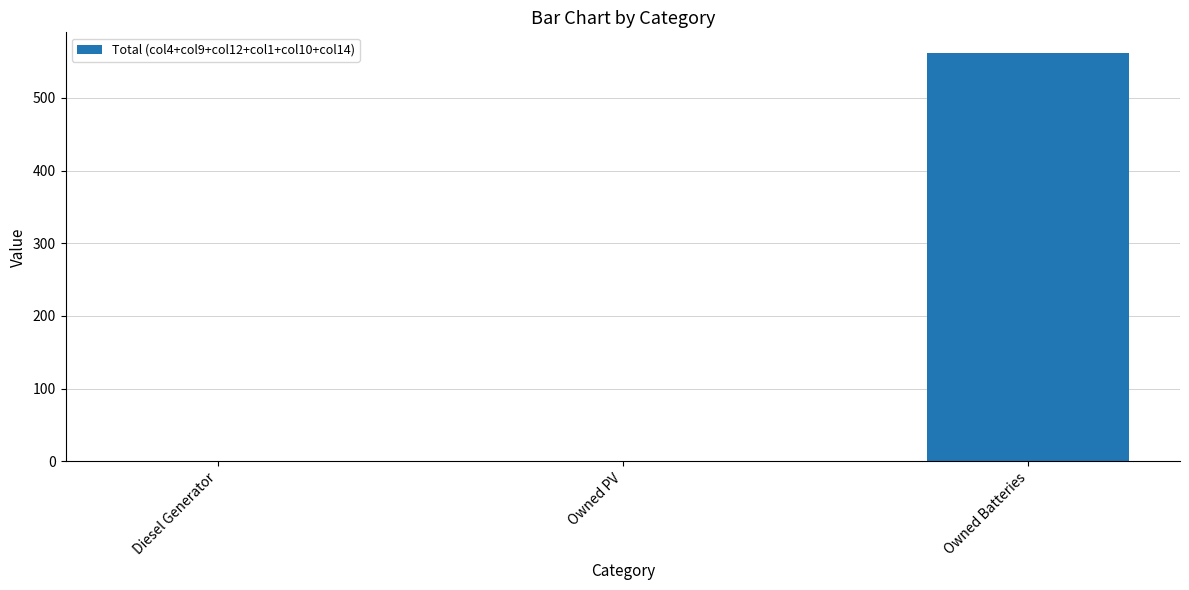

What is the sum of all values?

562